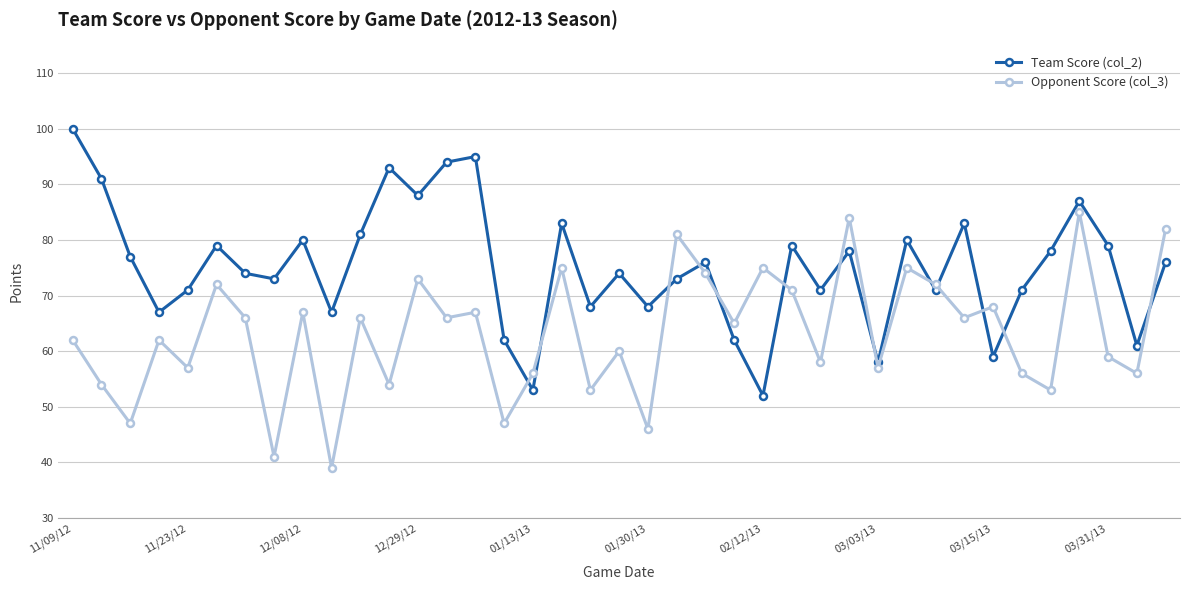

True or false: Opponent Score (col_3) has more than 1 interior local peaks.

True